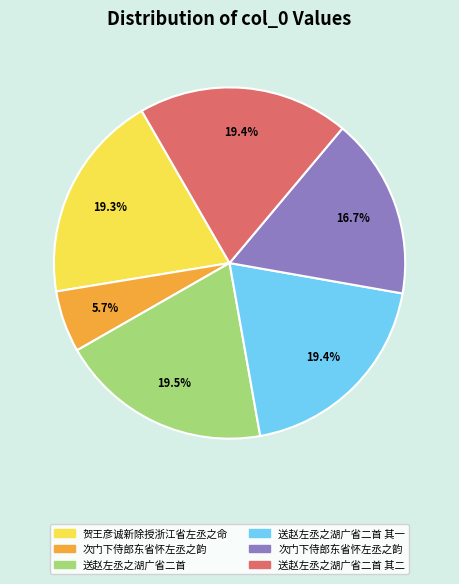

Is there any slice that represents more than half of the pie?

No